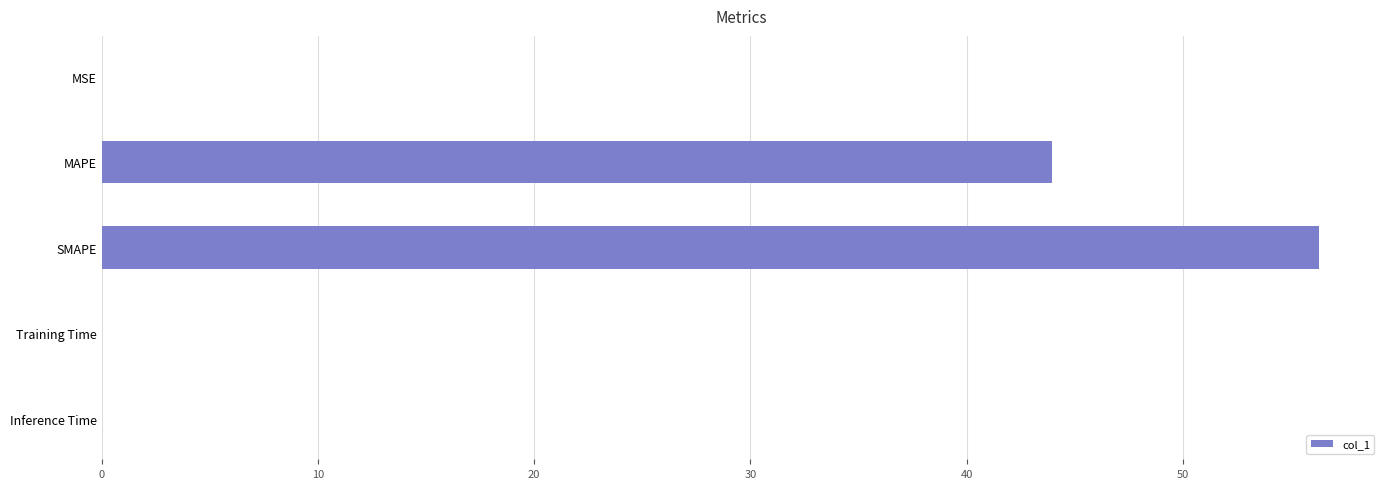

True or false: the data shows 56.3 at SMAPE.

True